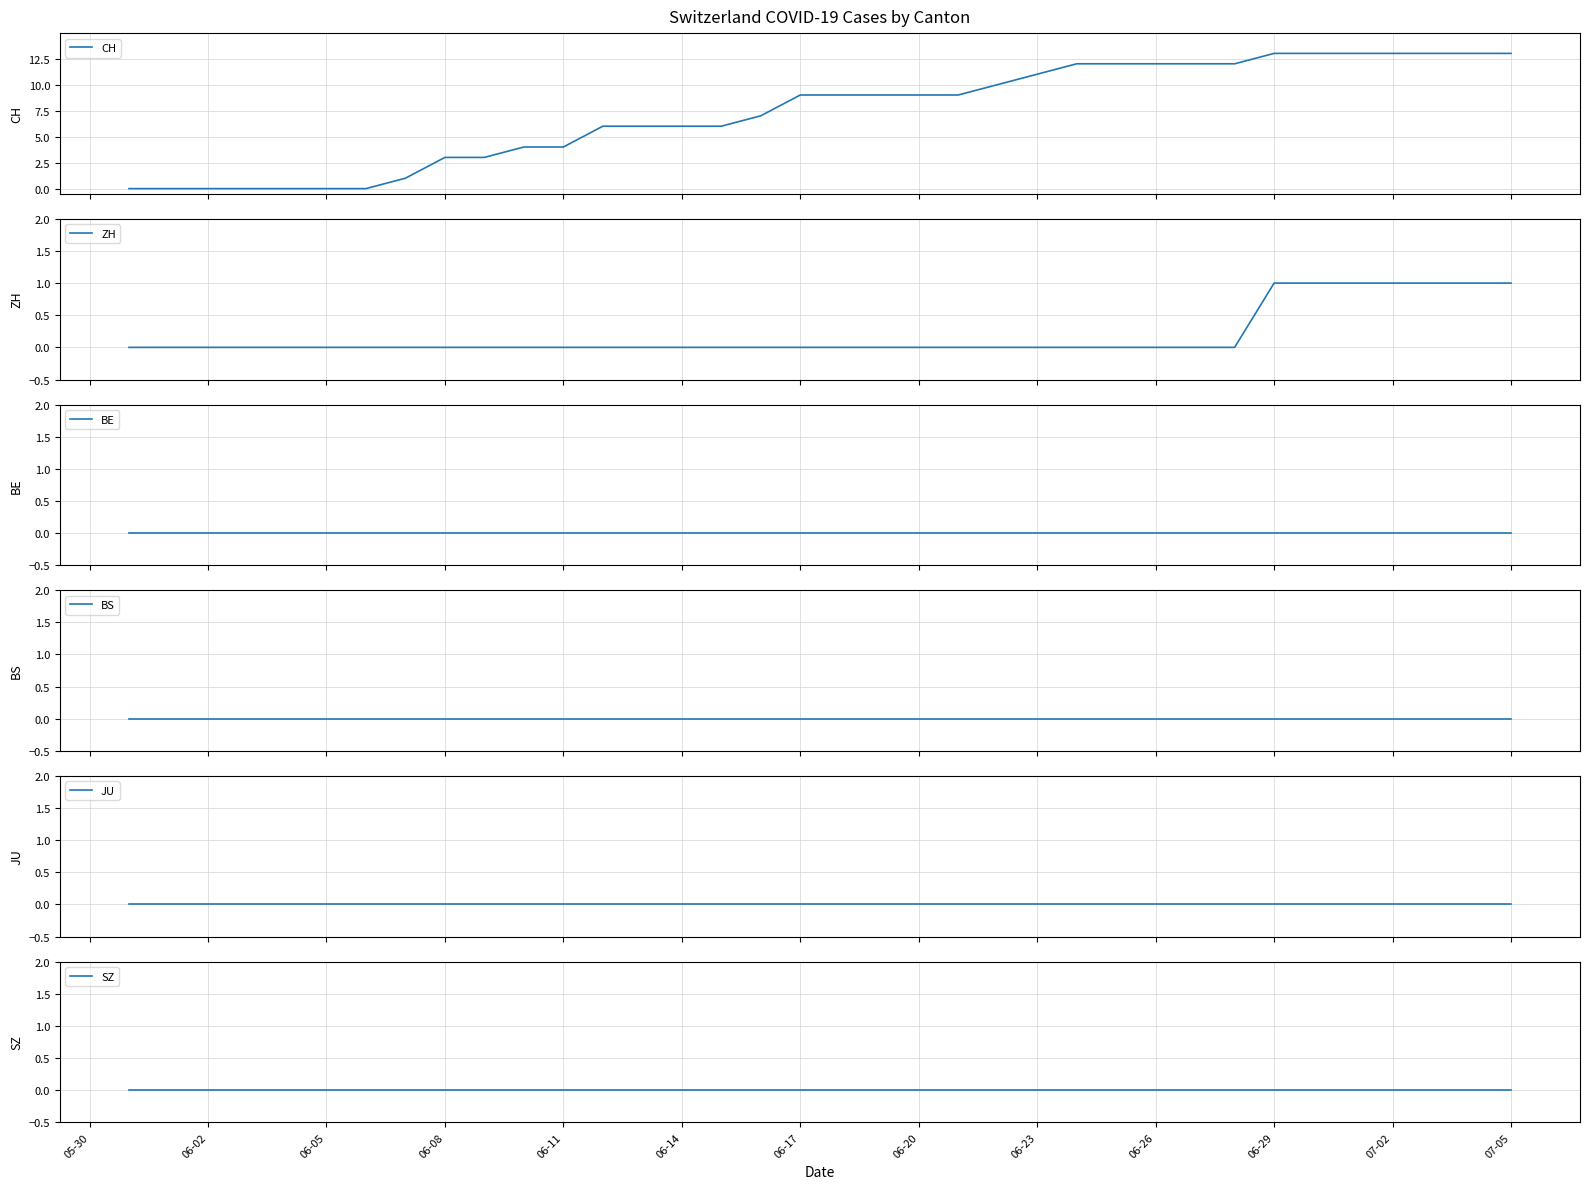

True or false: SZ has more than 1 points higher than both neighbors.

False